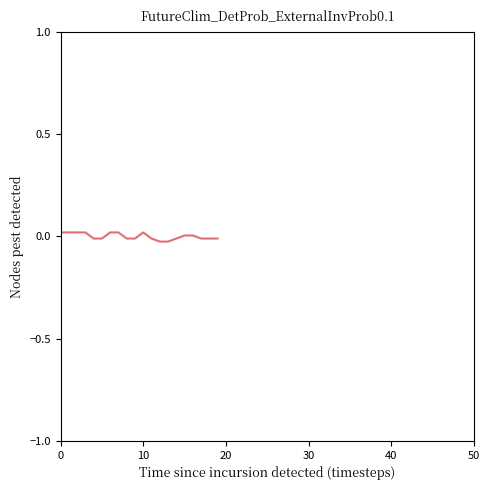

Does the chart display data point markers on the line(s)?

No